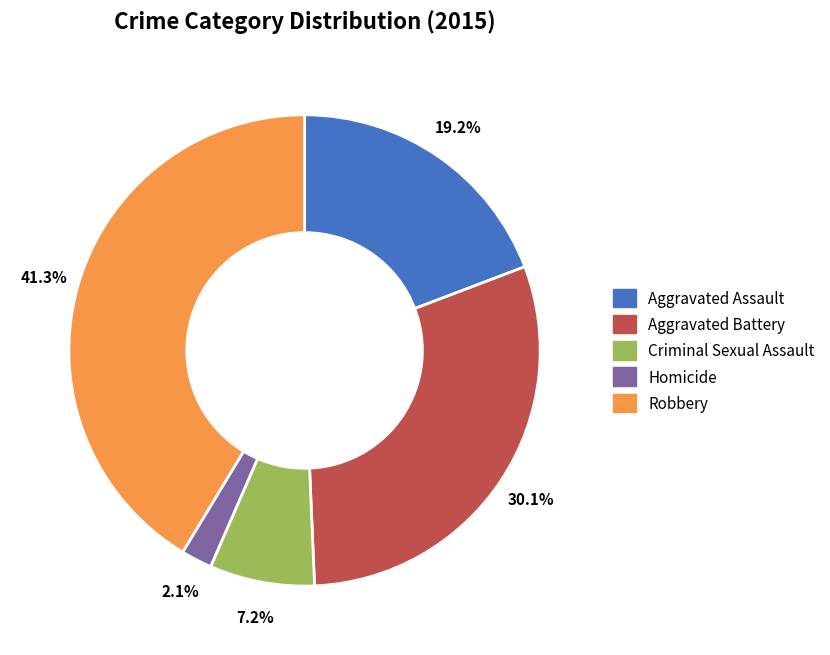

What is the smallest slice in the pie chart?

Homicide